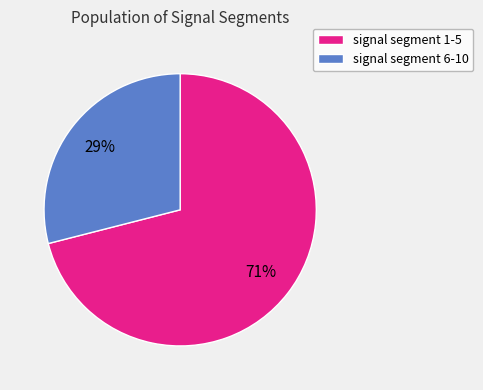

Is the sum of signal segment 1-5 and signal segment 6-10 greater than half?

Yes